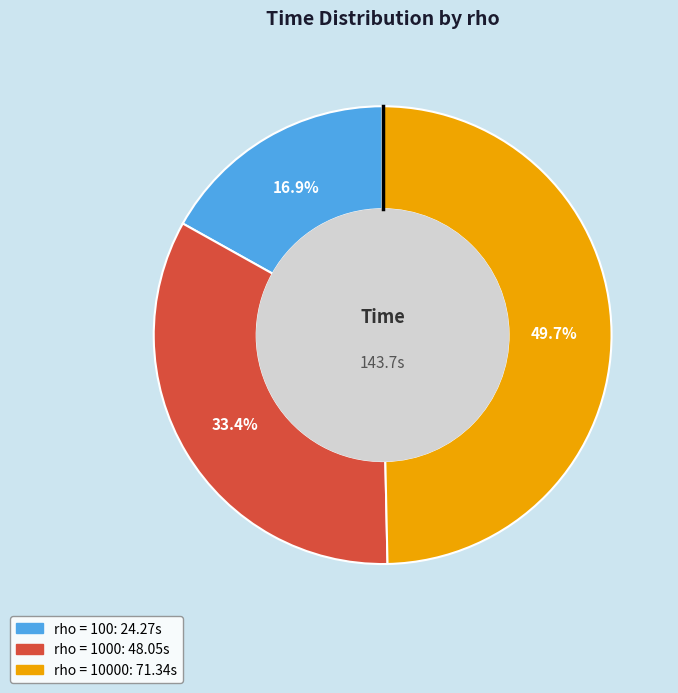

Count the number of slices in the pie.

3